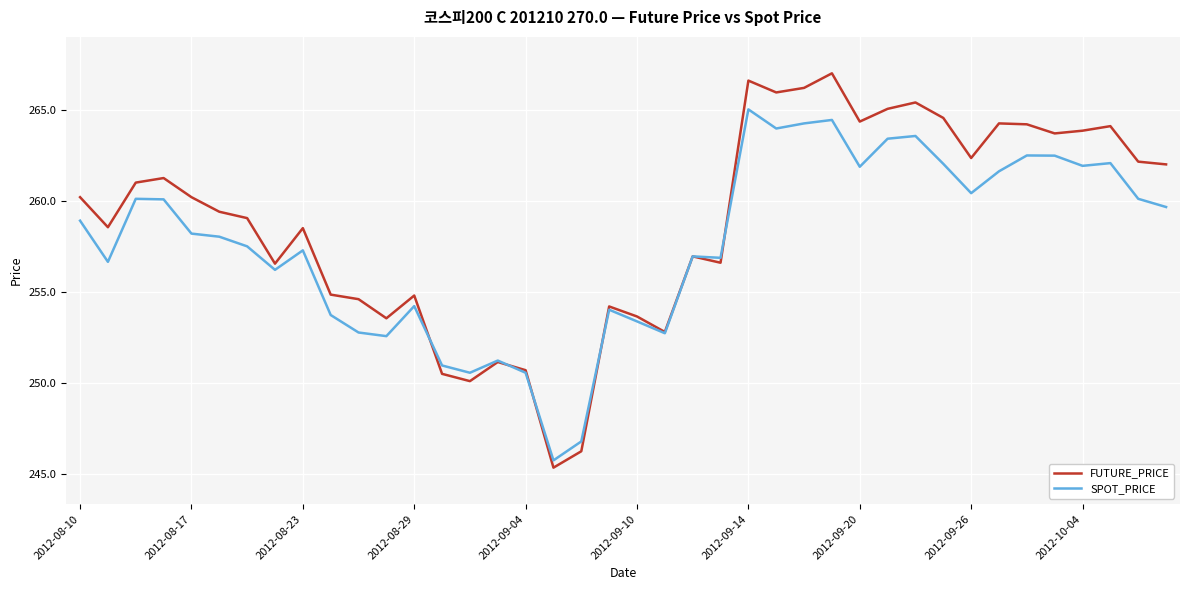

Rank the series by their maximum value, from highest to lowest.

FUTURE_PRICE, SPOT_PRICE